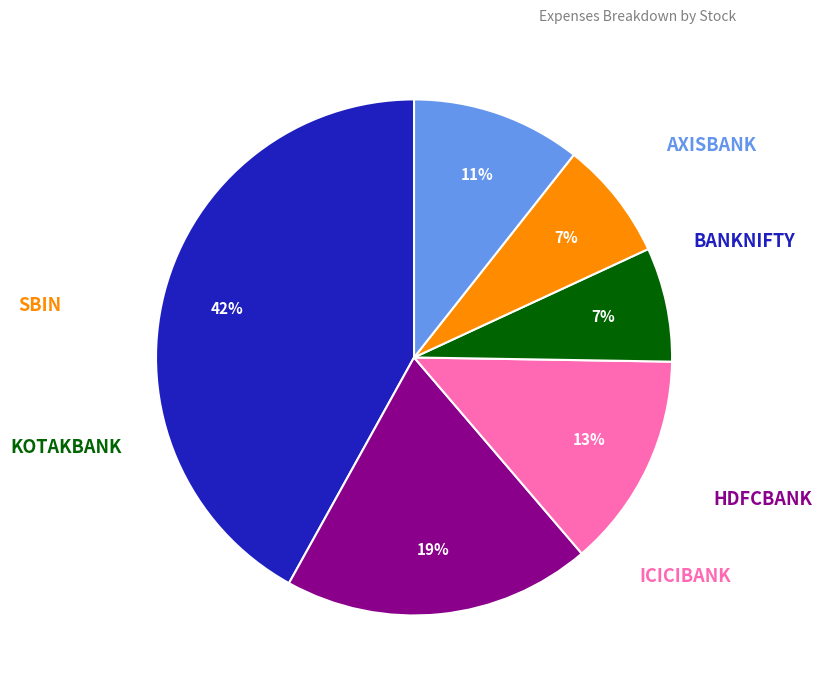

How many segments does this pie chart have?

6